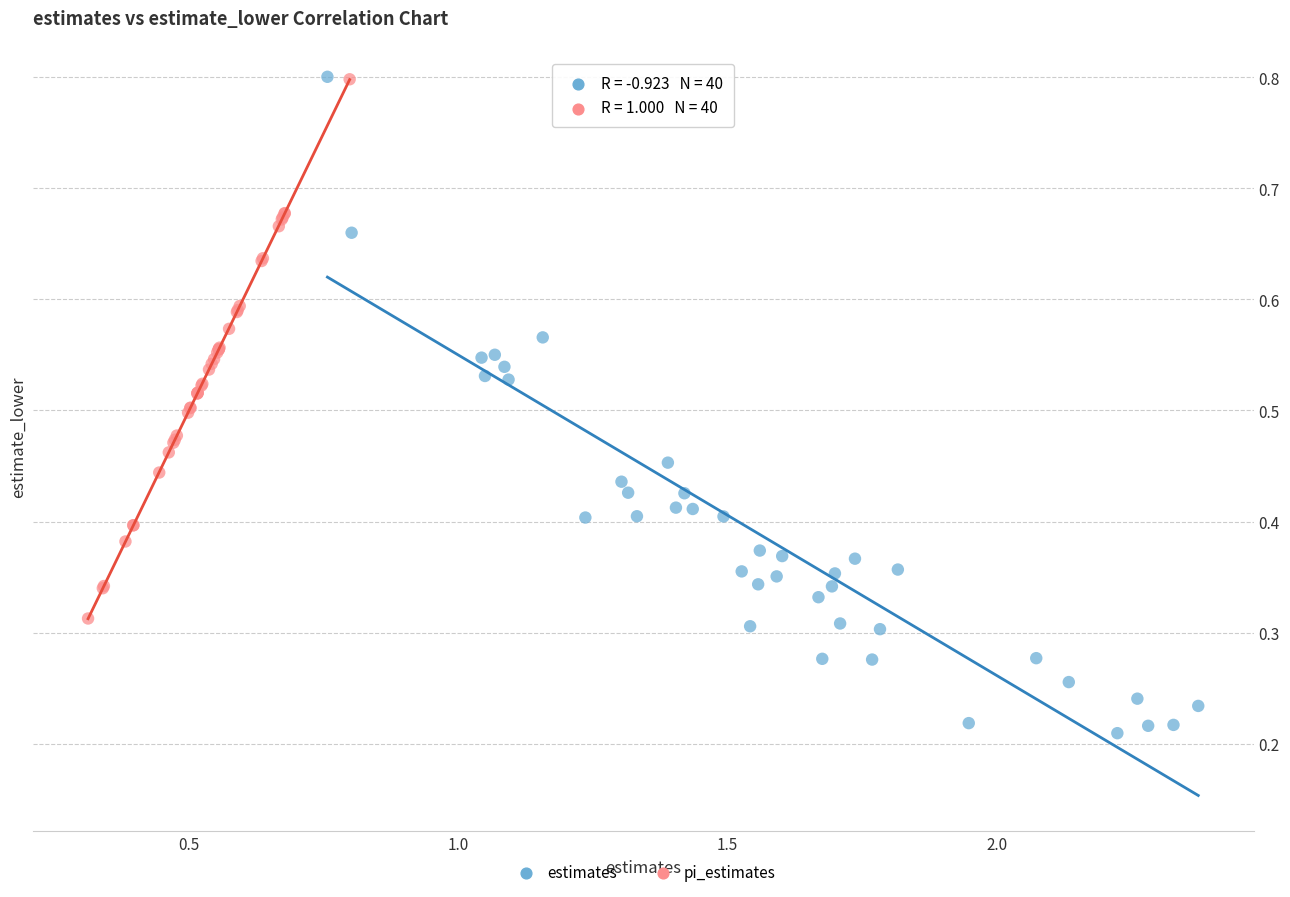

Which series contains the lowest Y value?

estimates